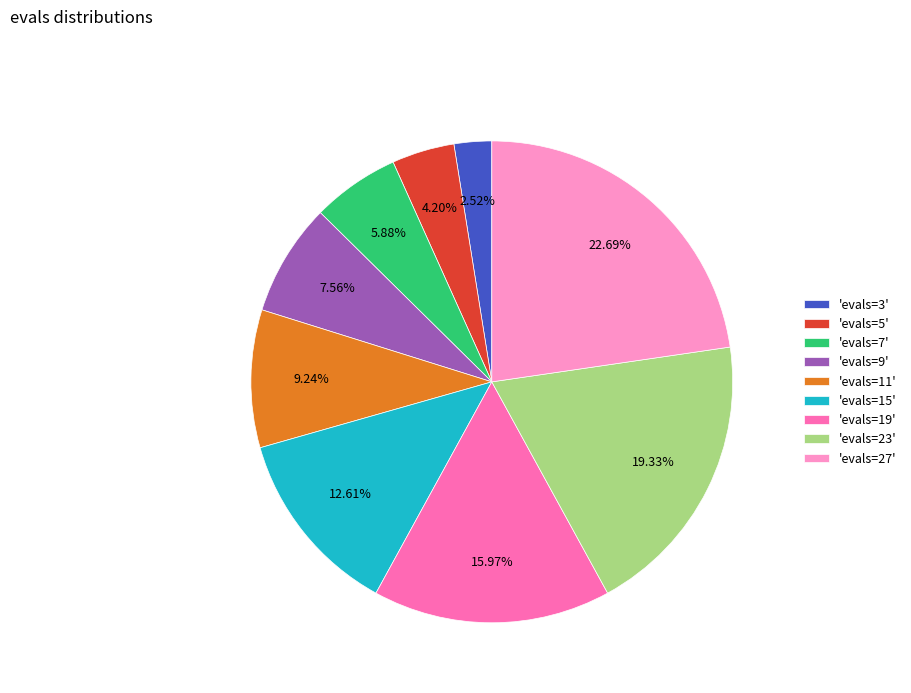

Rank the categories by value from lowest to highest.

'evals=3', 'evals=5', 'evals=7', 'evals=9', 'evals=11', 'evals=15', 'evals=19', 'evals=23', 'evals=27'